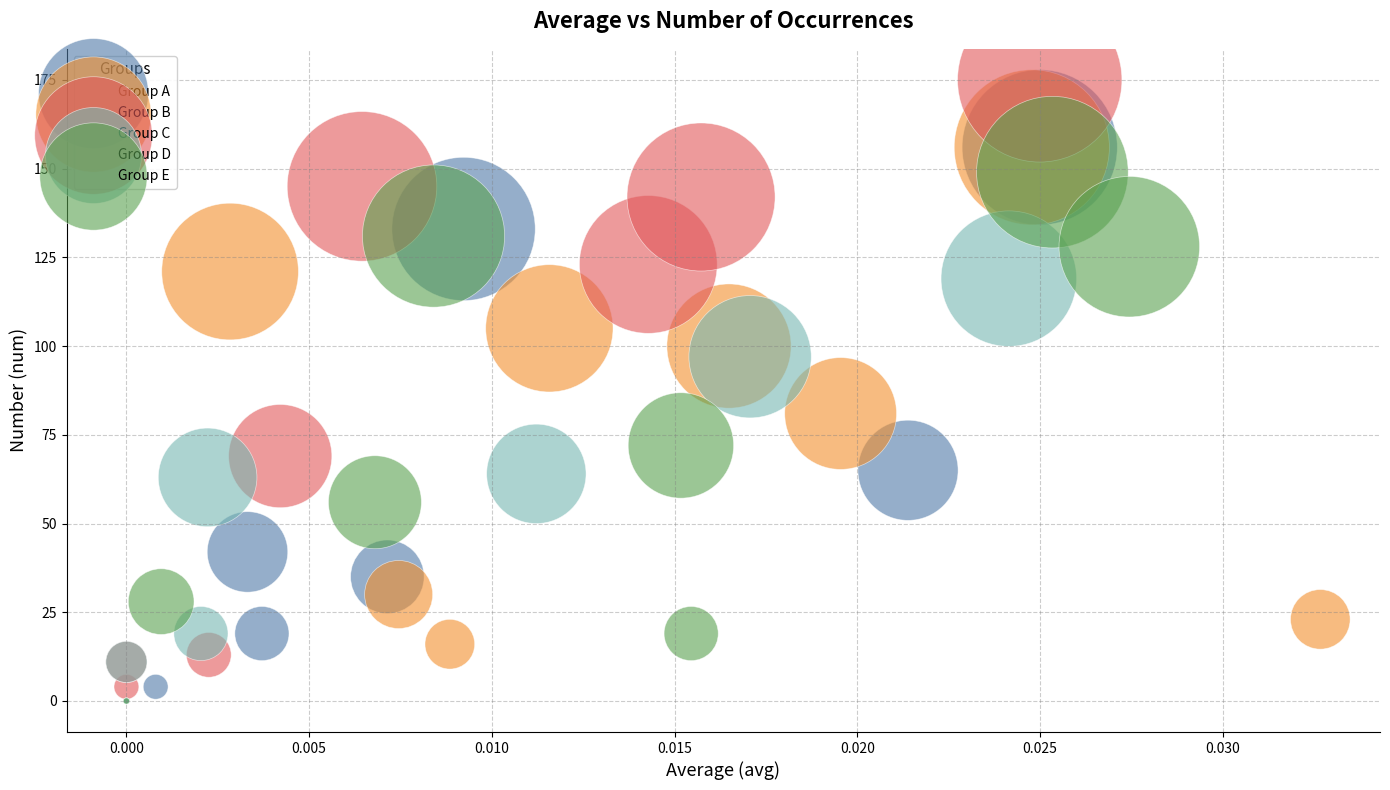

What are all the series names shown in the legend?

Group A, Group B, Group C, Group D, Group E